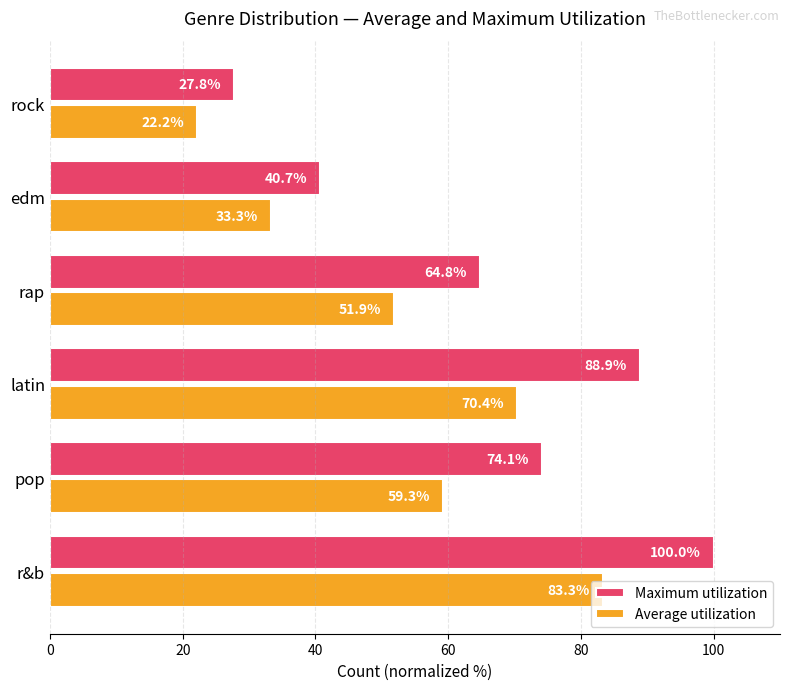

What are all the series names shown in the legend?

Maximum utilization, Average utilization